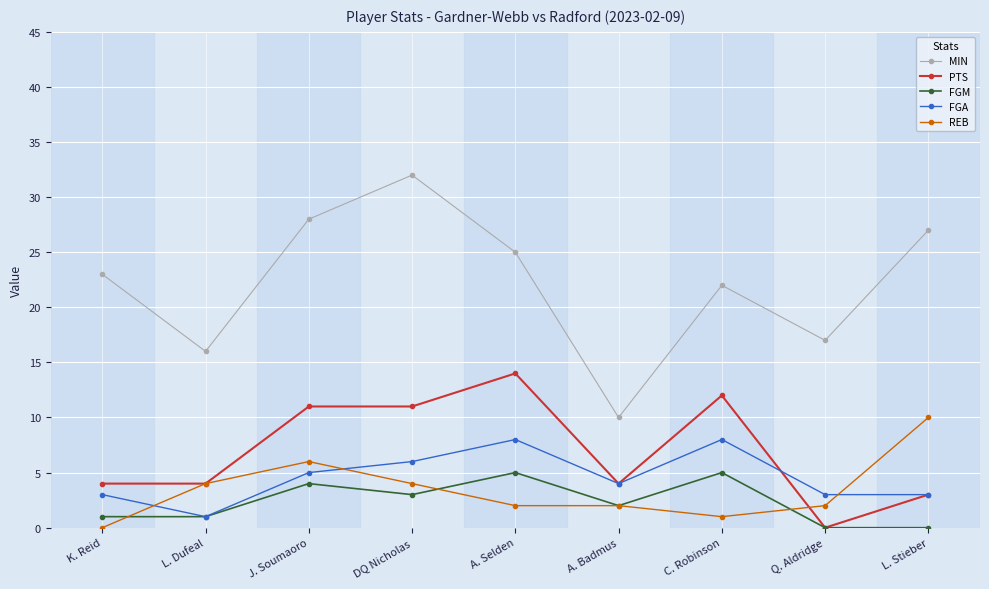

True or false: REB and FGA cross at least once.

True